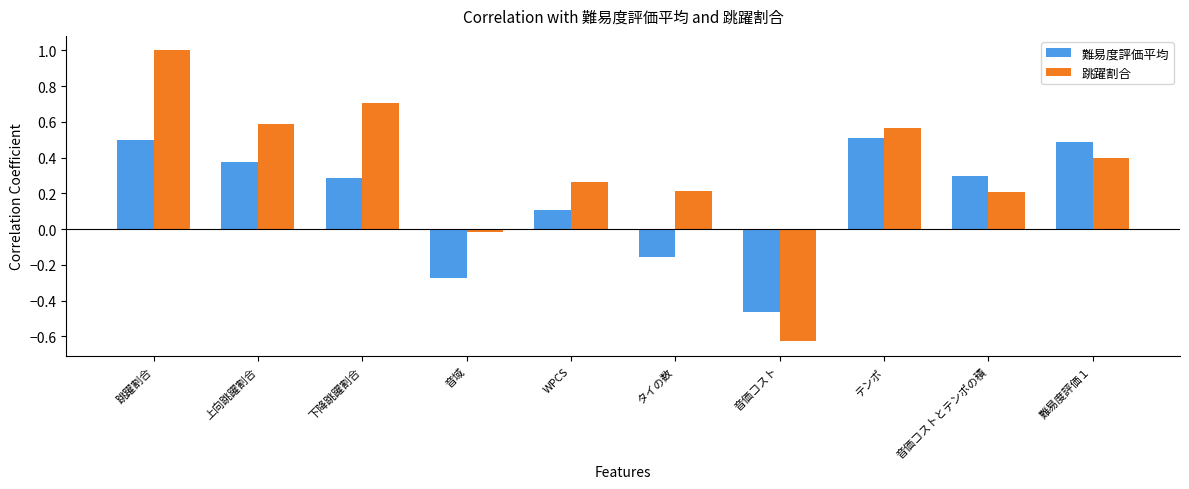

What is the difference between the highest and lowest values at テンポ?

0.1